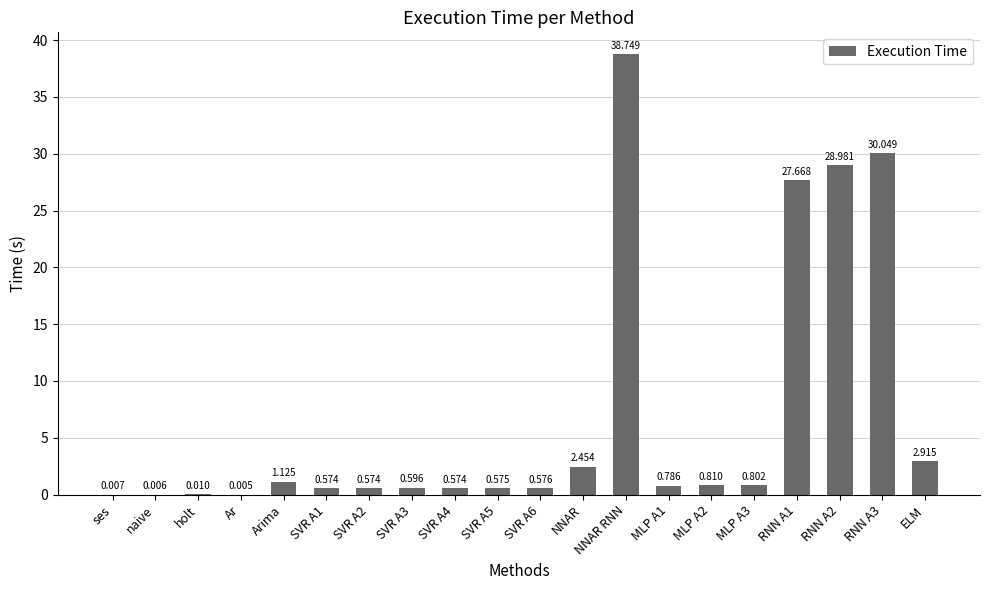

Which label corresponds to the largest value in the chart?

NNAR RNN